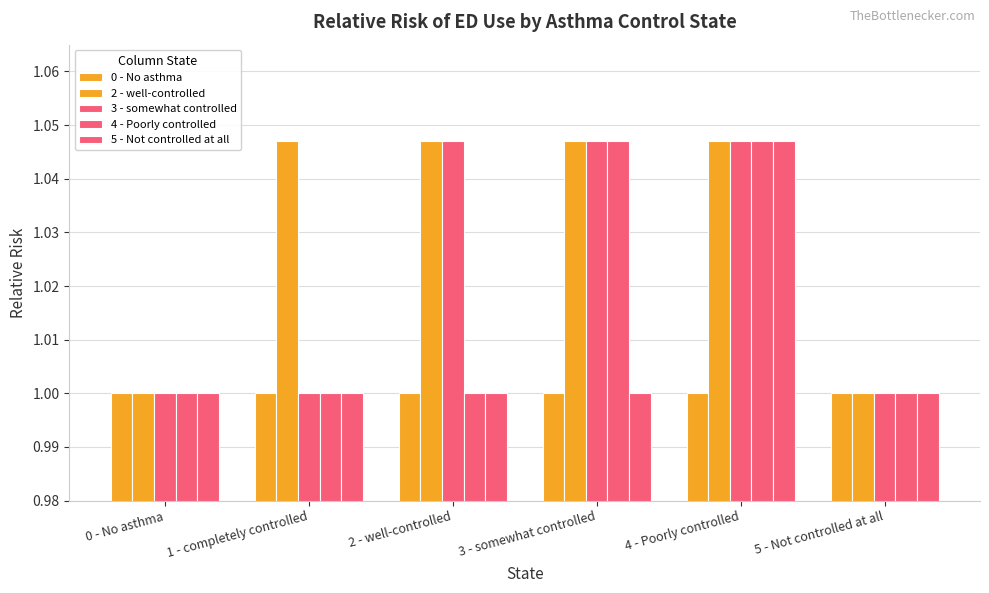

Reading left to right, extract all data points from this chart.

0 - No asthma: 0 - No asthma=1.0	1 - completely controlled=1.0	2 - well-controlled=1.0	3 - somewhat controlled=1.0	4 - Poorly controlled=1.0	5 - Not controlled at all=1.0
2 - well-controlled: 0 - No asthma=1.0	1 - completely controlled=1.0	2 - well-controlled=1.0	3 - somewhat controlled=1.0	4 - Poorly controlled=1.0	5 - Not controlled at all=1.0
3 - somewhat controlled: 0 - No asthma=1.0	1 - completely controlled=1.0	2 - well-controlled=1.0	3 - somewhat controlled=1.0	4 - Poorly controlled=1.0	5 - Not controlled at all=1.0
4 - Poorly controlled: 0 - No asthma=1.0	1 - completely controlled=1.0	2 - well-controlled=1.0	3 - somewhat controlled=1.0	4 - Poorly controlled=1.0	5 - Not controlled at all=1.0
5 - Not controlled at all: 0 - No asthma=1.0	1 - completely controlled=1.0	2 - well-controlled=1.0	3 - somewhat controlled=1.0	4 - Poorly controlled=1.0	5 - Not controlled at all=1.0